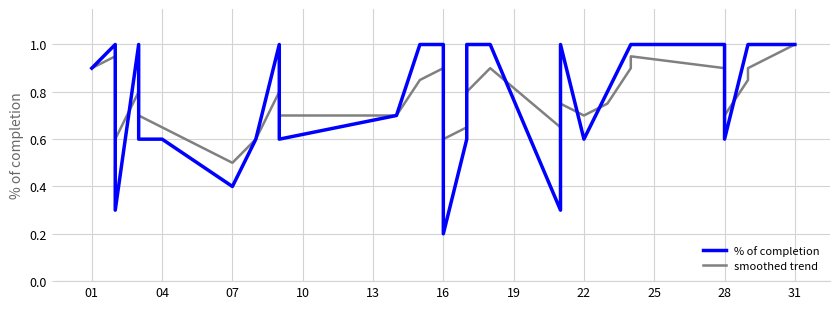

What is the sum of the smoothed trend values at 04 and 28?

1.6